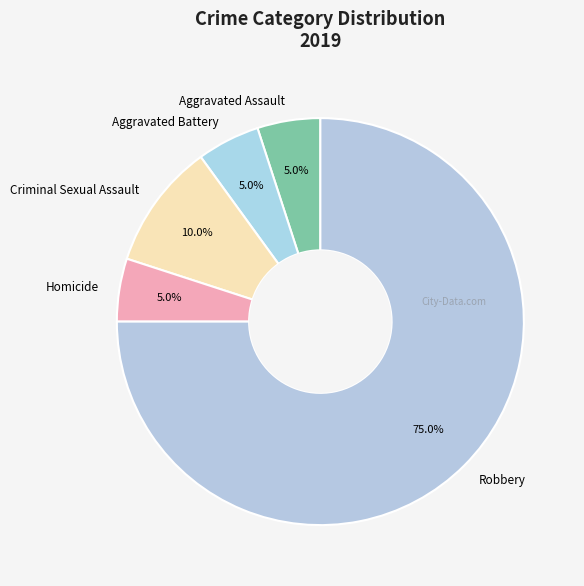

Is there a majority slice in this chart?

Yes